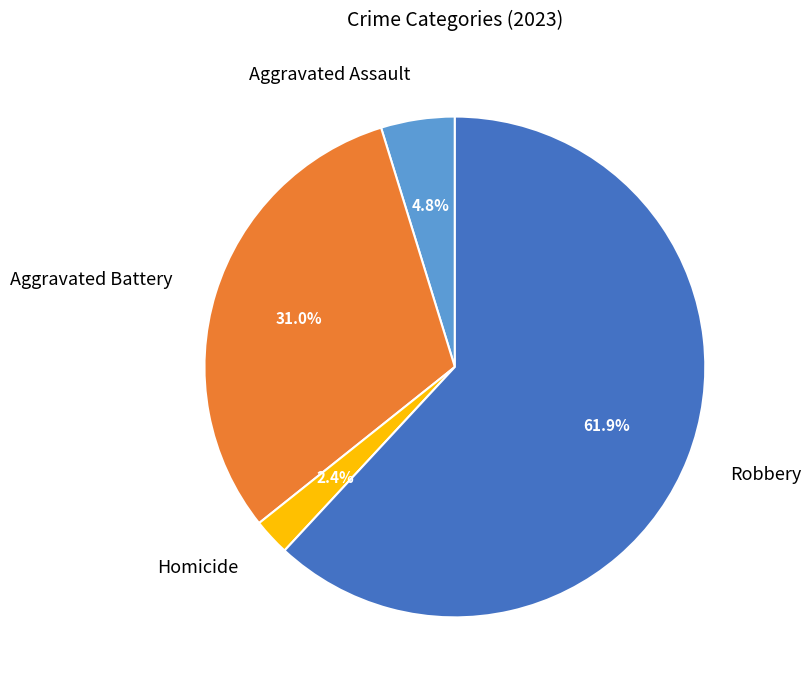

Is there any slice that represents more than half of the pie?

Yes